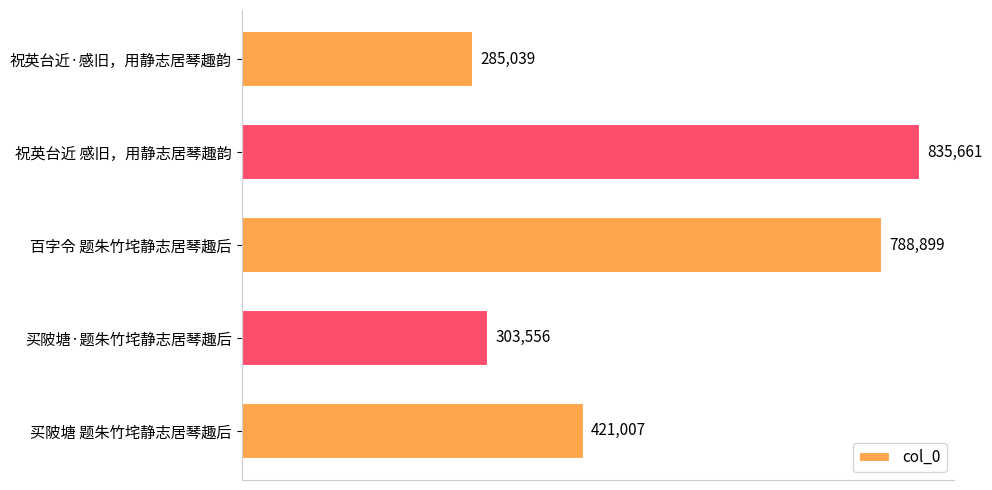

Does the chart contain any negative values?

No